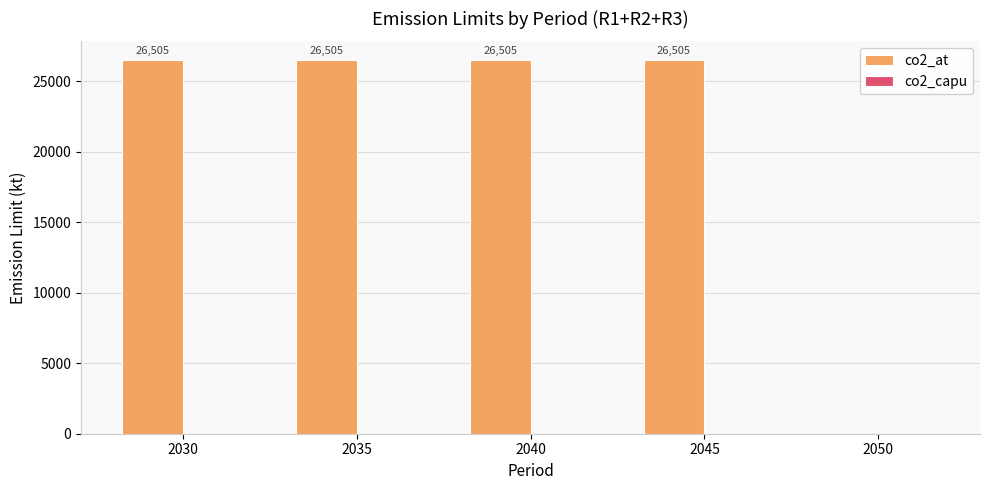

What is the maximum value shown in the chart?

26505.1